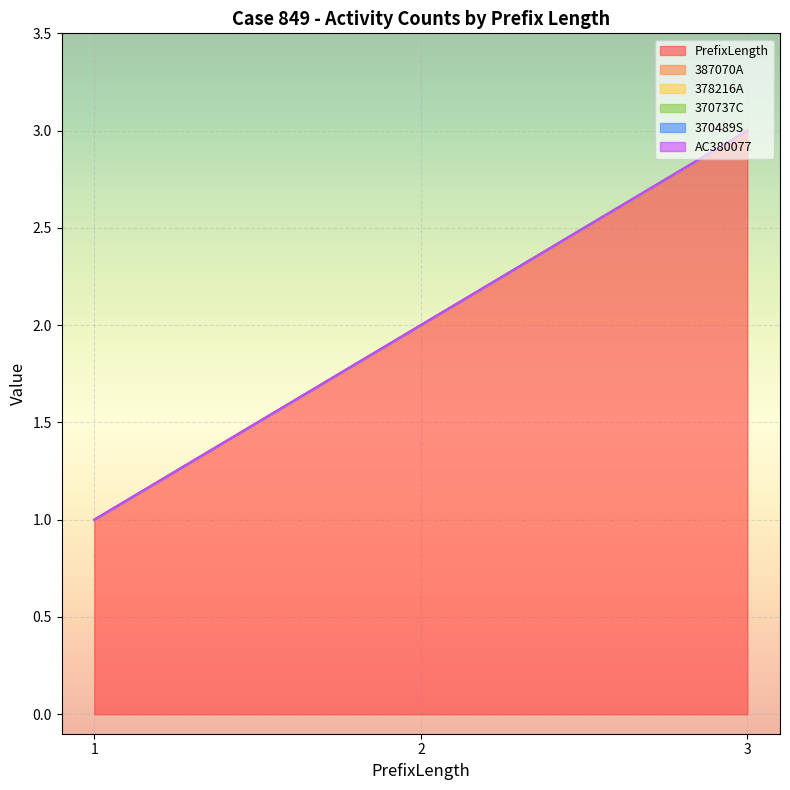

The PrefixLength series shows 1 at 3. True or false?

False